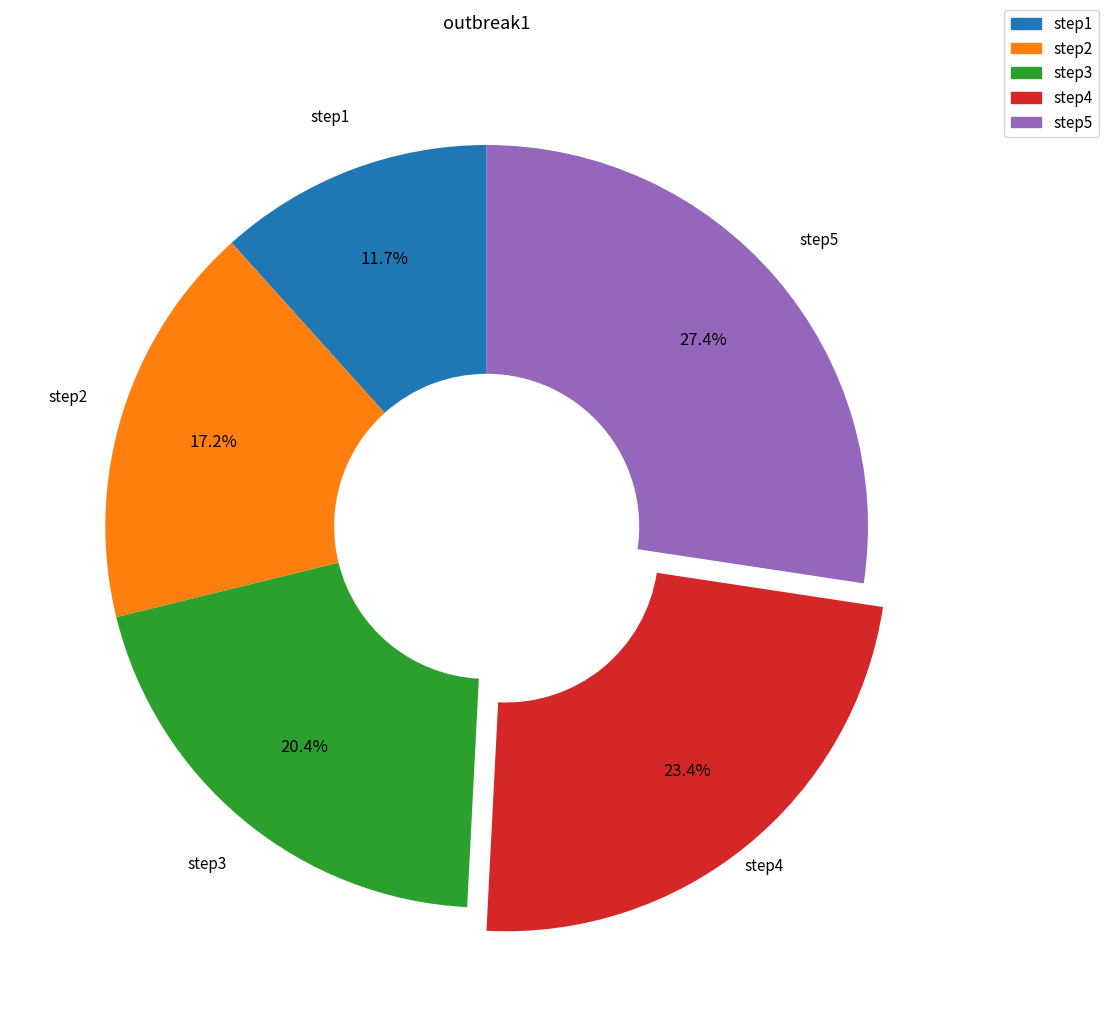

To the nearest percent, what portion does step1 represent?

12%